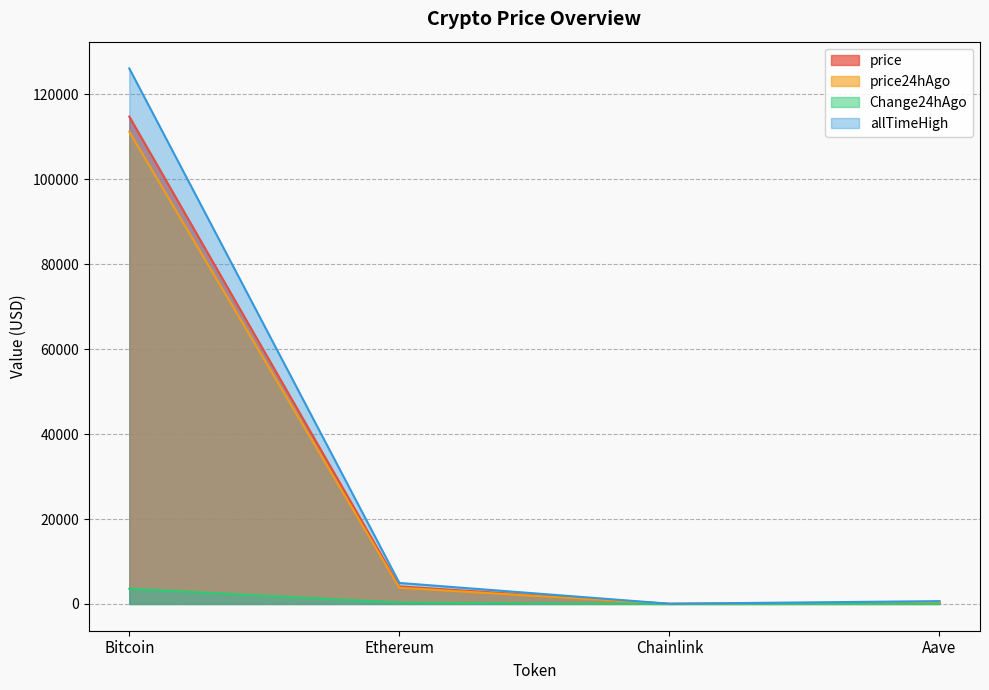

How many lines are shown in the chart?

4